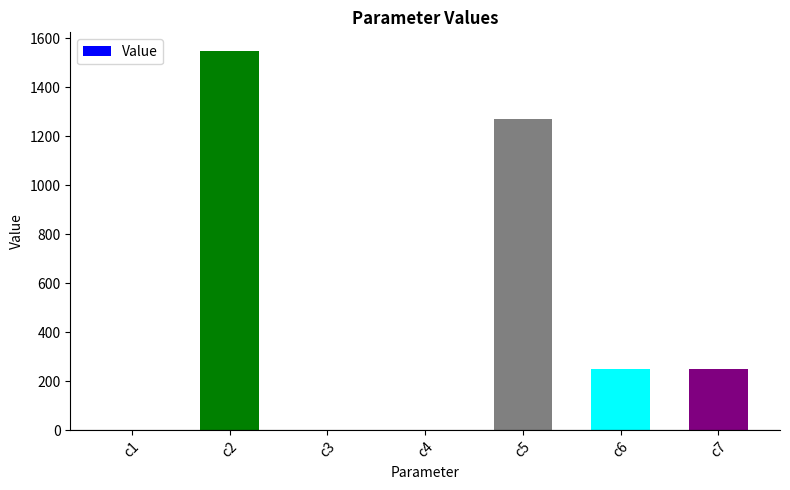

What is the sum of all values?

3315.9